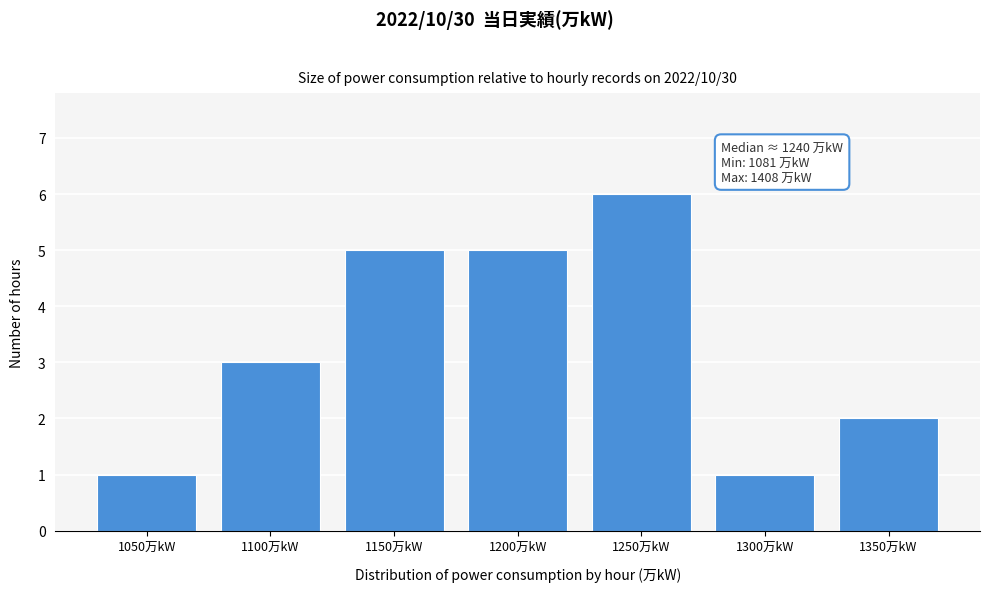

Reading right to left, what are all the values shown in this chart?

2	1	6	5	5	3	1